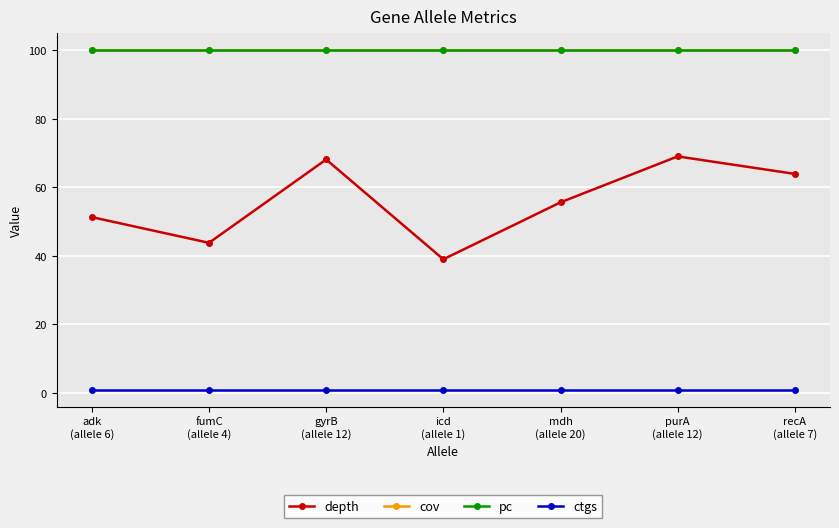

Is this an area chart (filled region under the line)?

No